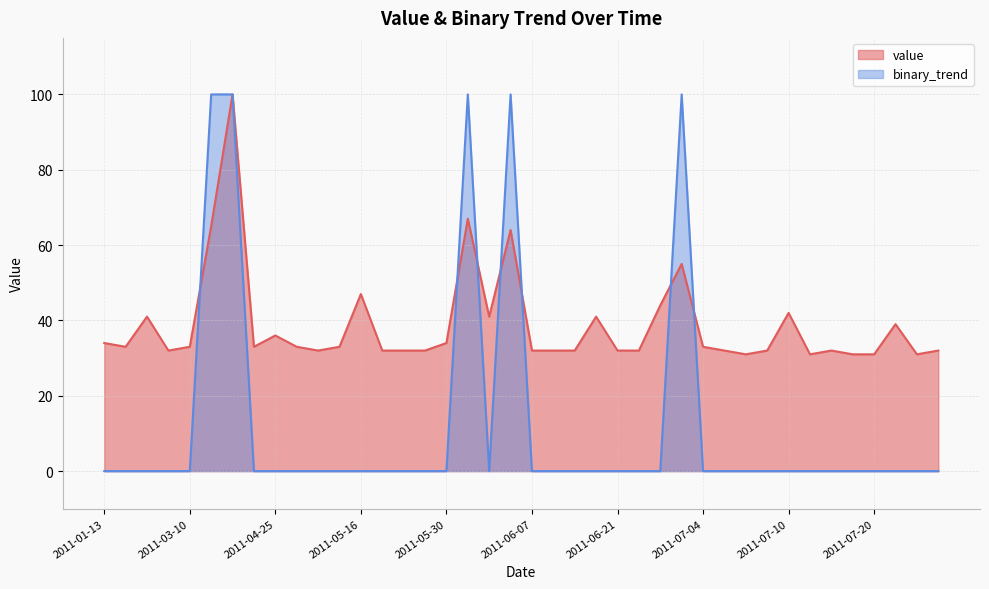

Reading left to right, transcribe all the data shown in this chart.

value: 2011-01-13=34	2011-01-24=33	2011-02-13=41	2011-02-23=32	2011-03-10=33	2011-04-13=65	2011-04-14=100	2011-04-19=33	2011-04-25=36	2011-04-28=33	2011-05-09=32	2011-05-12=33	2011-05-16=47	2011-05-18=32	2011-05-24=32	2011-05-26=32	2011-05-30=34	2011-06-02=67	2011-06-05=41	2011-06-06=64	2011-06-07=32	2011-06-08=32	2011-06-09=32	2011-06-19=41	2011-06-21=32	2011-06-22=32	2011-06-30=44	2011-07-03=55	2011-07-04=33	2011-07-05=32	2011-07-06=31	2011-07-07=32	2011-07-10=42	2011-07-11=31	2011-07-14=32	2011-07-19=31	2011-07-20=31	2011-07-24=39	2011-07-26=31	2011-07-27=32
binary_trend: 2011-01-13=0	2011-01-24=0	2011-02-13=0	2011-02-23=0	2011-03-10=0	2011-04-13=100	2011-04-14=100	2011-04-19=0	2011-04-25=0	2011-04-28=0	2011-05-09=0	2011-05-12=0	2011-05-16=0	2011-05-18=0	2011-05-24=0	2011-05-26=0	2011-05-30=0	2011-06-02=100	2011-06-05=0	2011-06-06=100	2011-06-07=0	2011-06-08=0	2011-06-09=0	2011-06-19=0	2011-06-21=0	2011-06-22=0	2011-06-30=0	2011-07-03=100	2011-07-04=0	2011-07-05=0	2011-07-06=0	2011-07-07=0	2011-07-10=0	2011-07-11=0	2011-07-14=0	2011-07-19=0	2011-07-20=0	2011-07-24=0	2011-07-26=0	2011-07-27=0